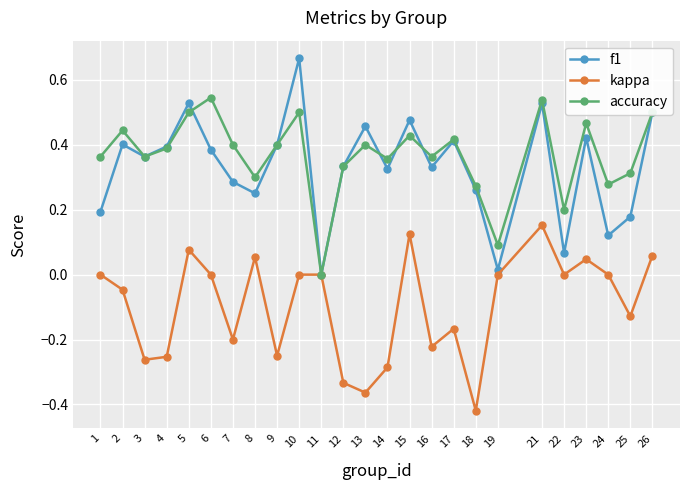

Rank the series by their maximum value, from highest to lowest.

f1, accuracy, kappa